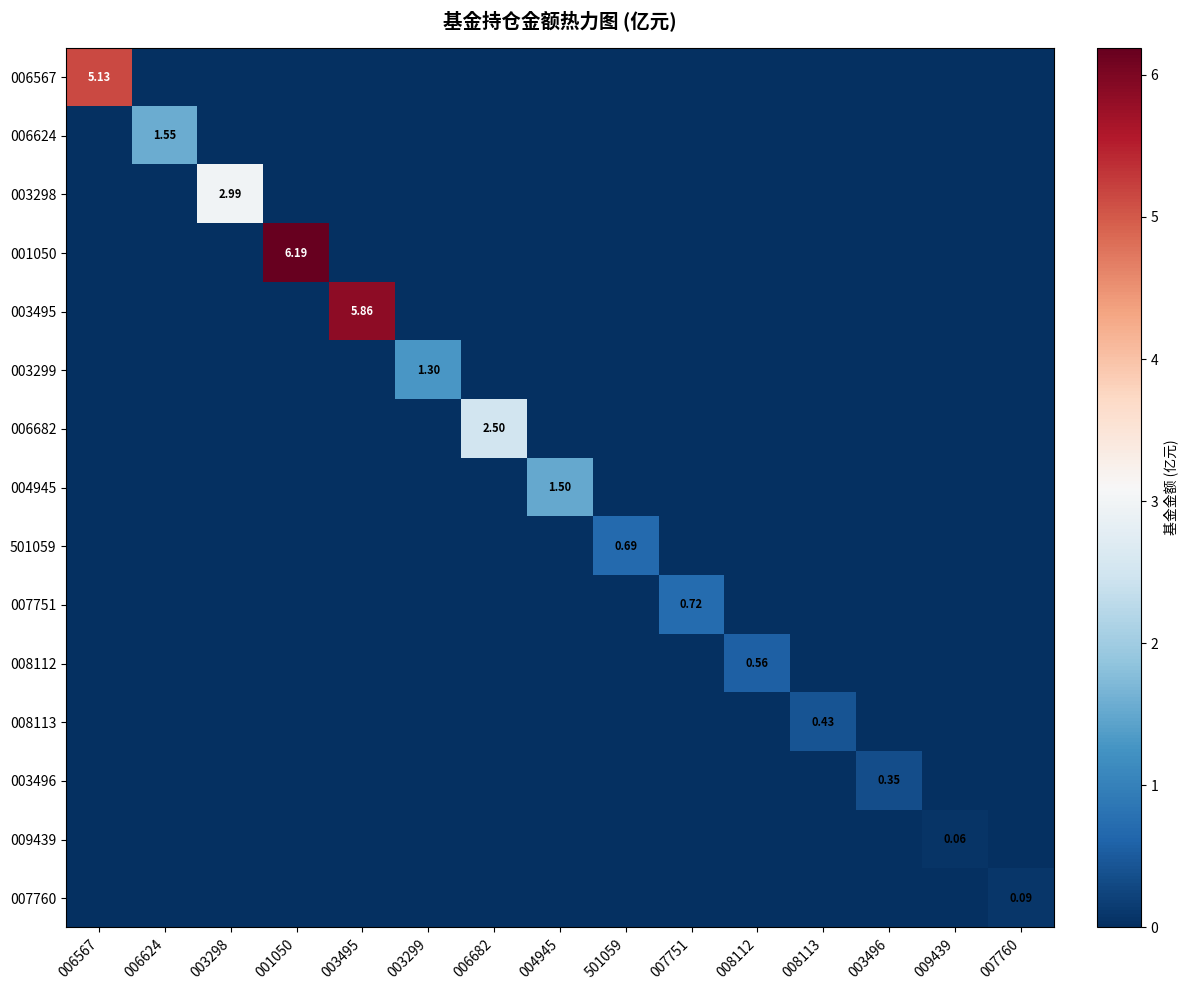

Rank the series at 006567 from highest to lowest value.

006567, 006624, 003298, 001050, 003495, 003299, 006682, 004945, 501059, 007751, 008112, 008113, 003496, 009439, 007760